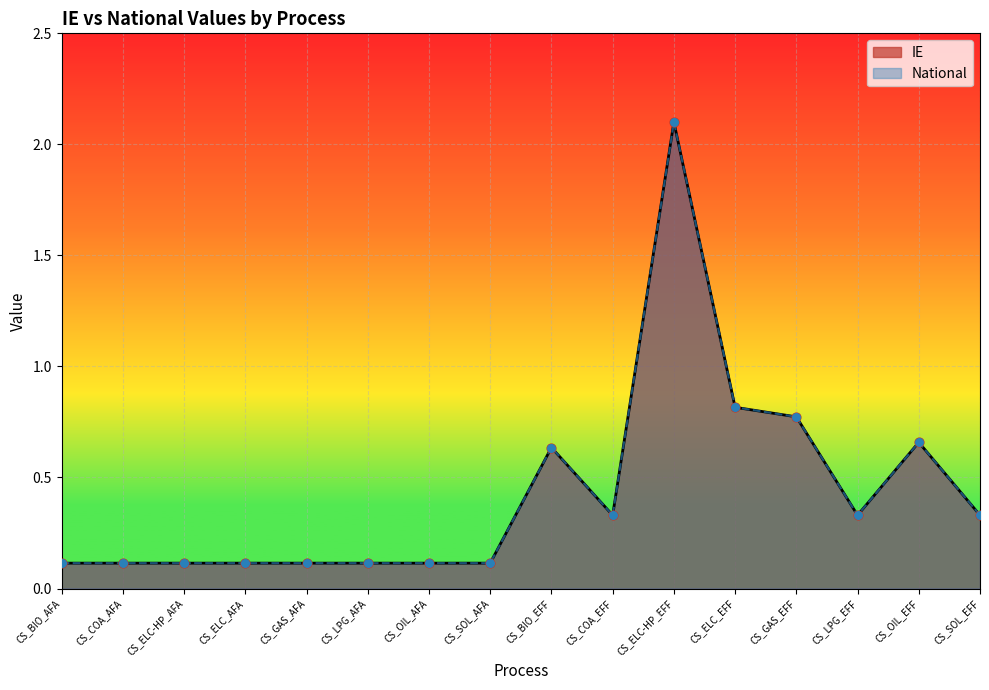

Which series has the largest total across all categories?

IE